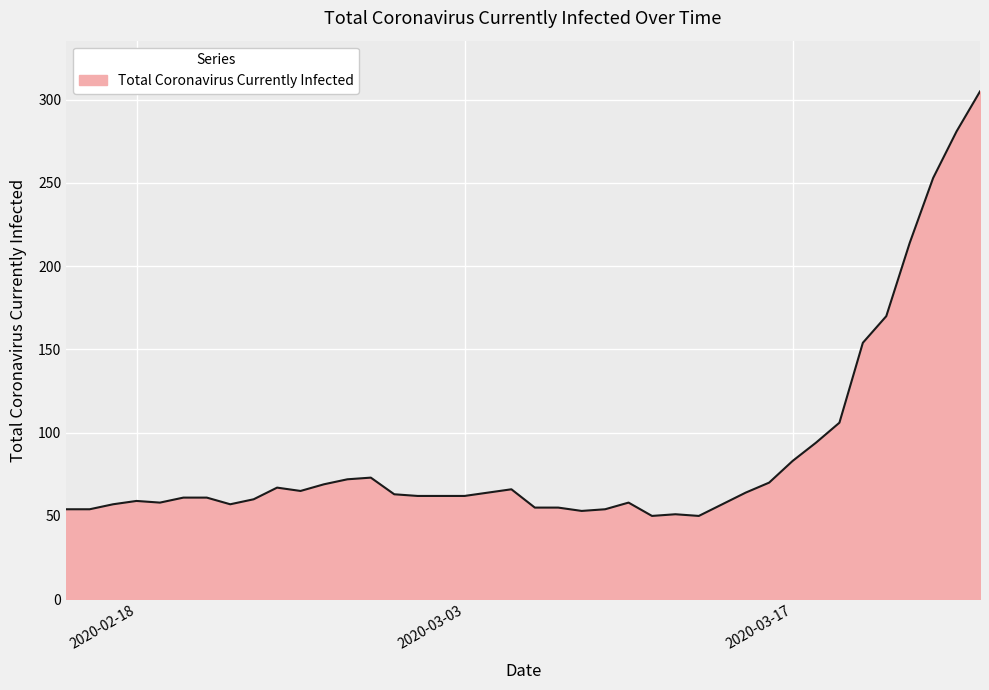

What is the sum of all values?

3523